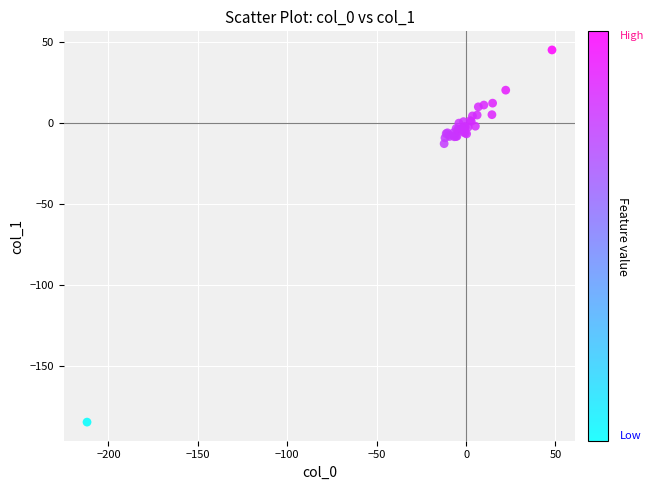

What Y value in the scatter plot is closest to -69?

-12.7